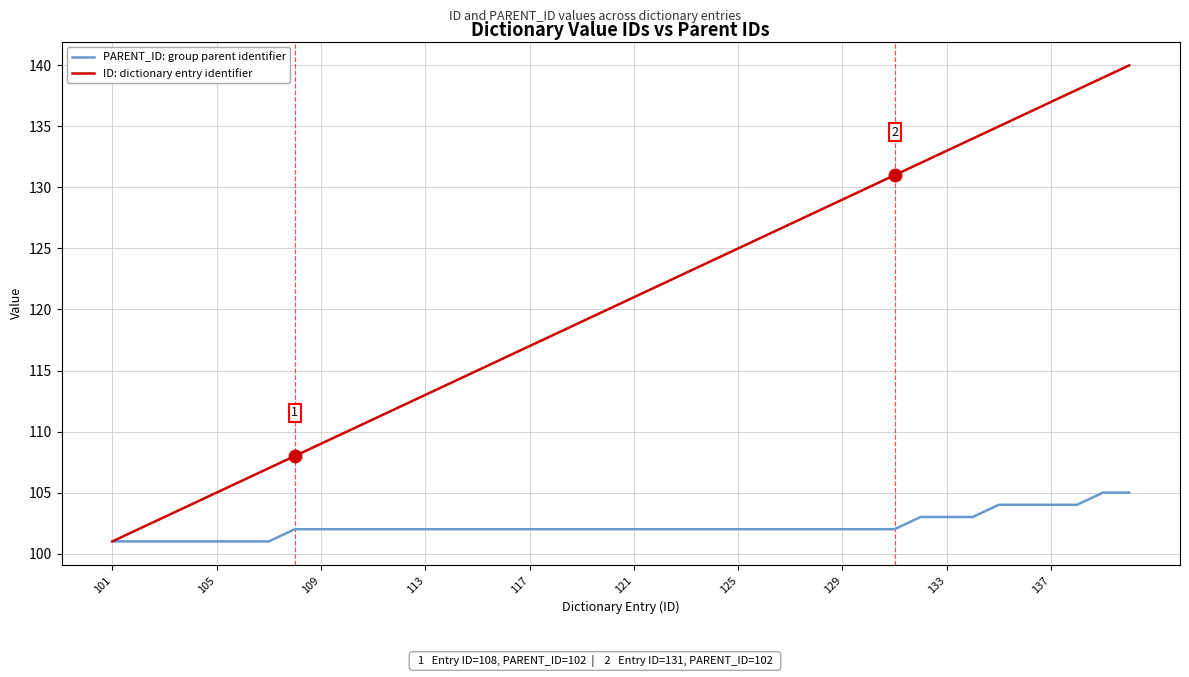

Rank the series by their average value, from highest to lowest.

ID: dictionary entry identifier, PARENT_ID: group parent identifier